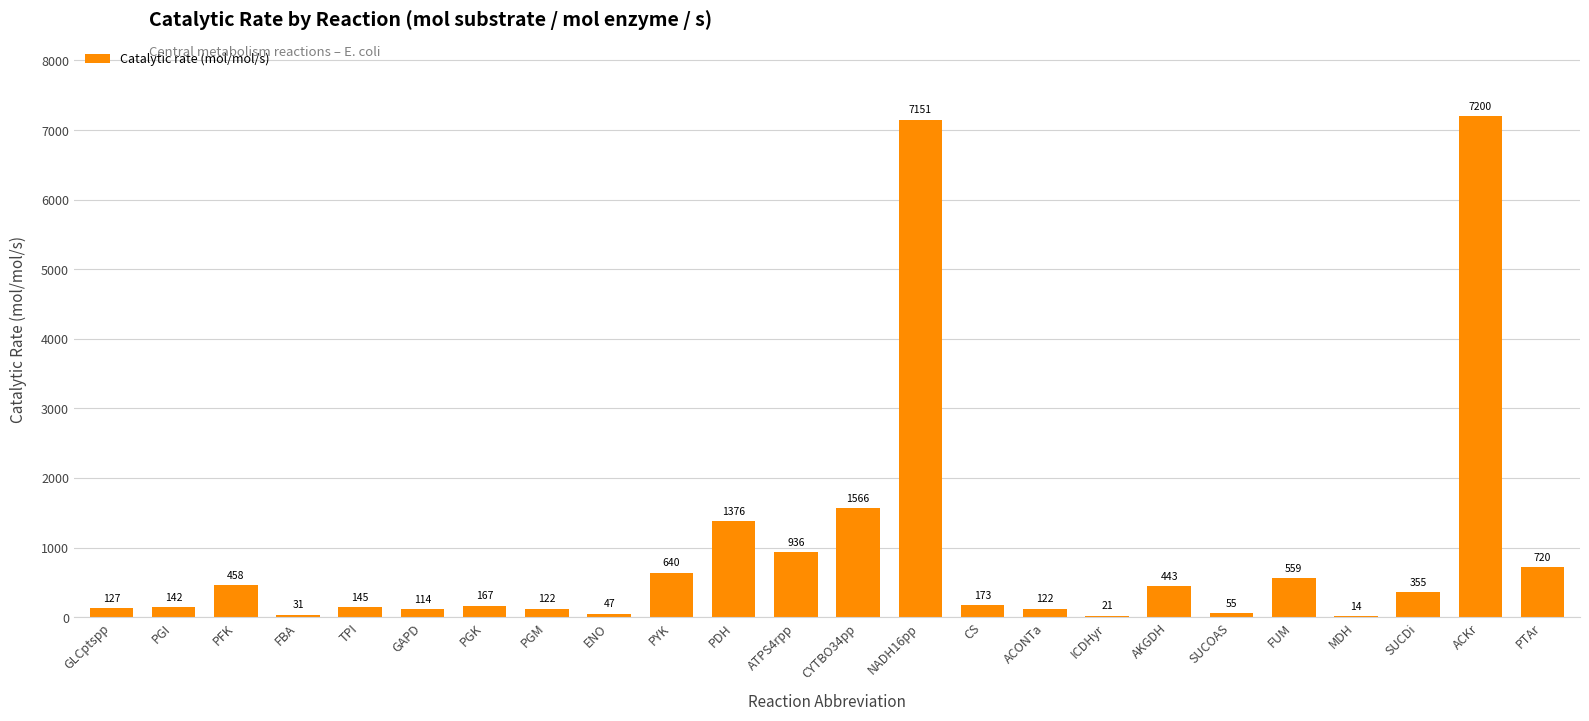

Which category has the highest value across all series?

ACKr